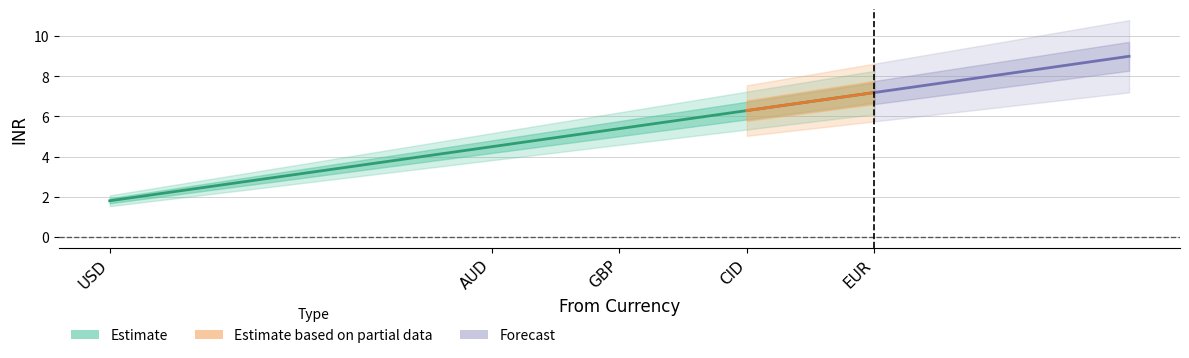

At which category does the chart reach its peak across all series?

EUR